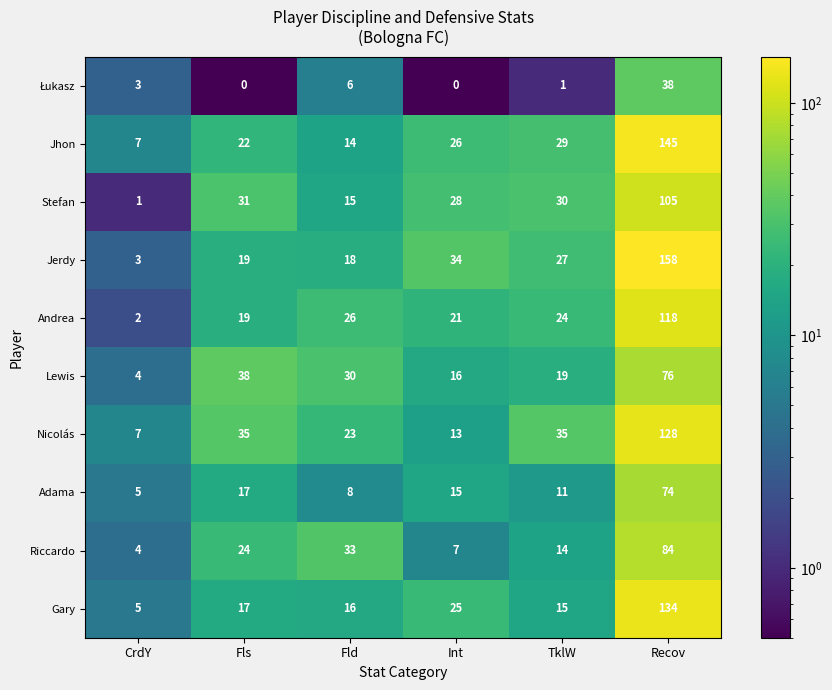

True or false: Gary has a value of 24 at Fld.

False